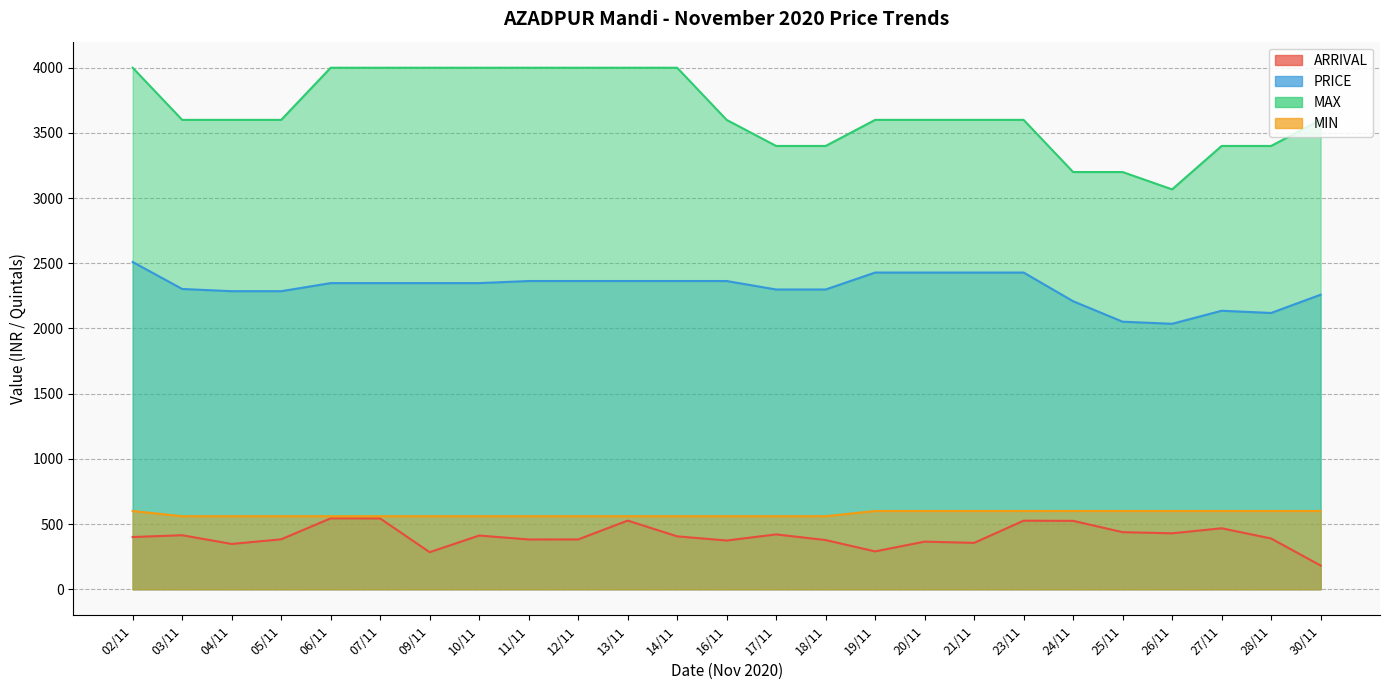

What is the average value of the ARRIVAL series?

406.3